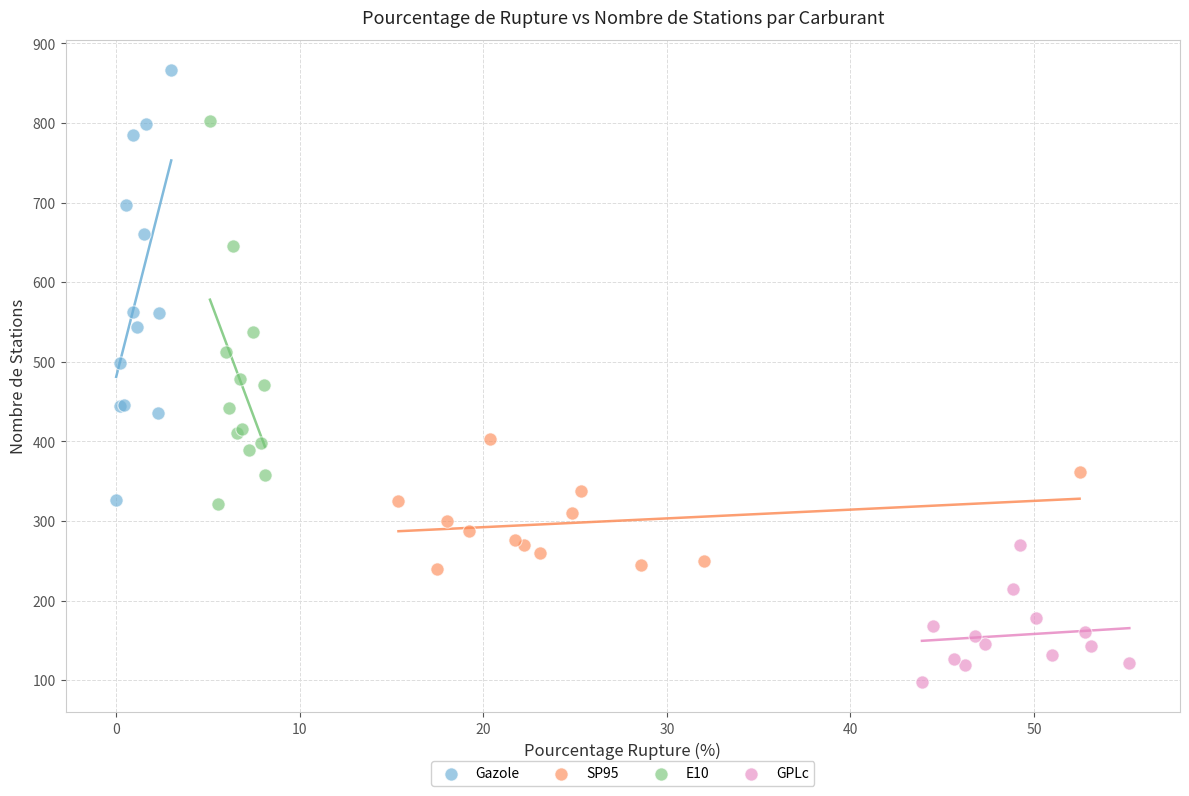

Which series has the widest spread of Y values?

Gazole